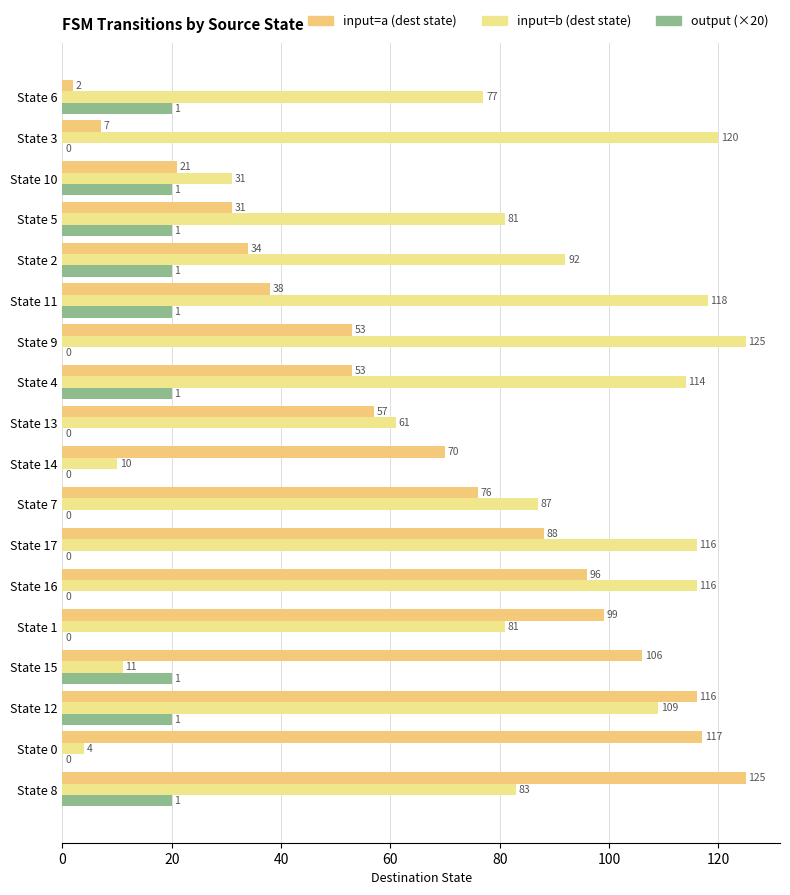

Reading left to right, what are all the values shown in this chart?

input=a (dest state): 125	117	116	106	99	96	88	76	70	57	53	53	38	34	31	21	7	2
input=b (dest state): 83	4	109	11	81	116	116	87	10	61	114	125	118	92	81	31	120	77
output (×20): 20	0	20	20	0	0	0	0	0	0	20	0	20	20	20	20	0	20